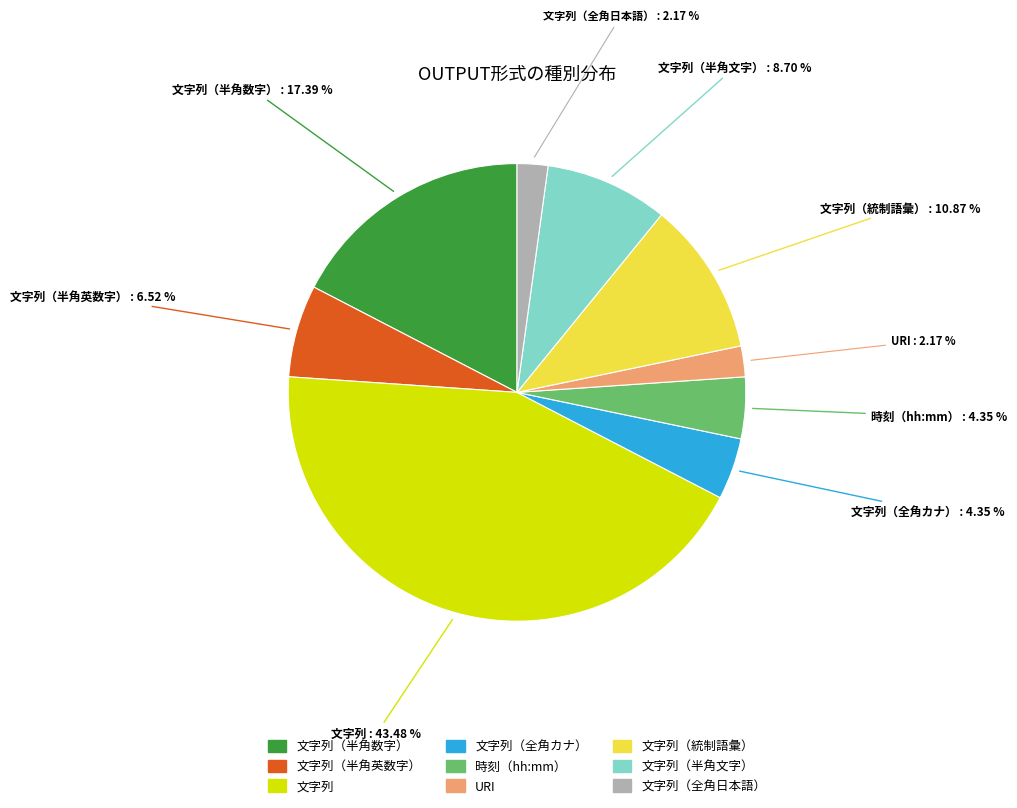

Is there any slice that represents more than half of the pie?

No